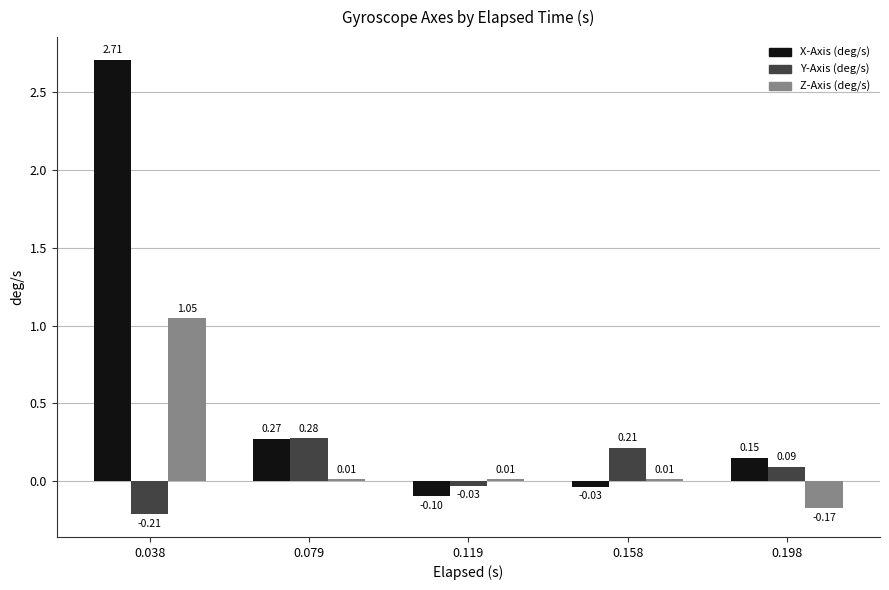

Where does the Y-Axis (deg/s) series first go above 0?

0.079